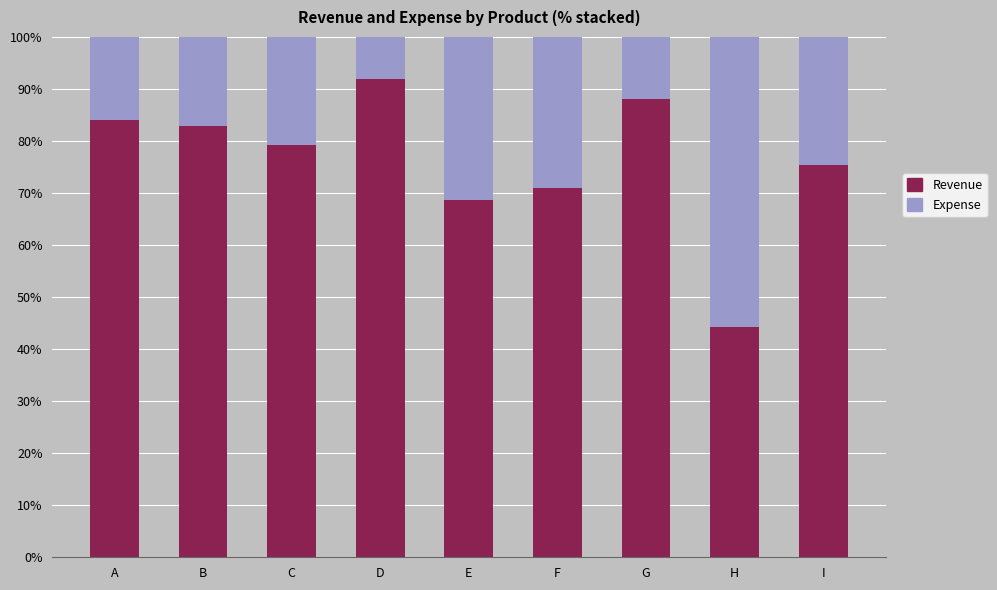

Reading left to right, what are the values for Revenue?

84.1	82.9	79.3	91.9	68.6	70.9	88.0	44.3	75.4